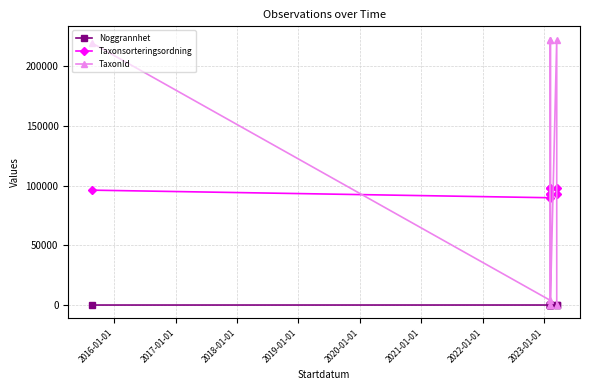

What is the spread (max minus min) of values at 2017-01-01?

222473